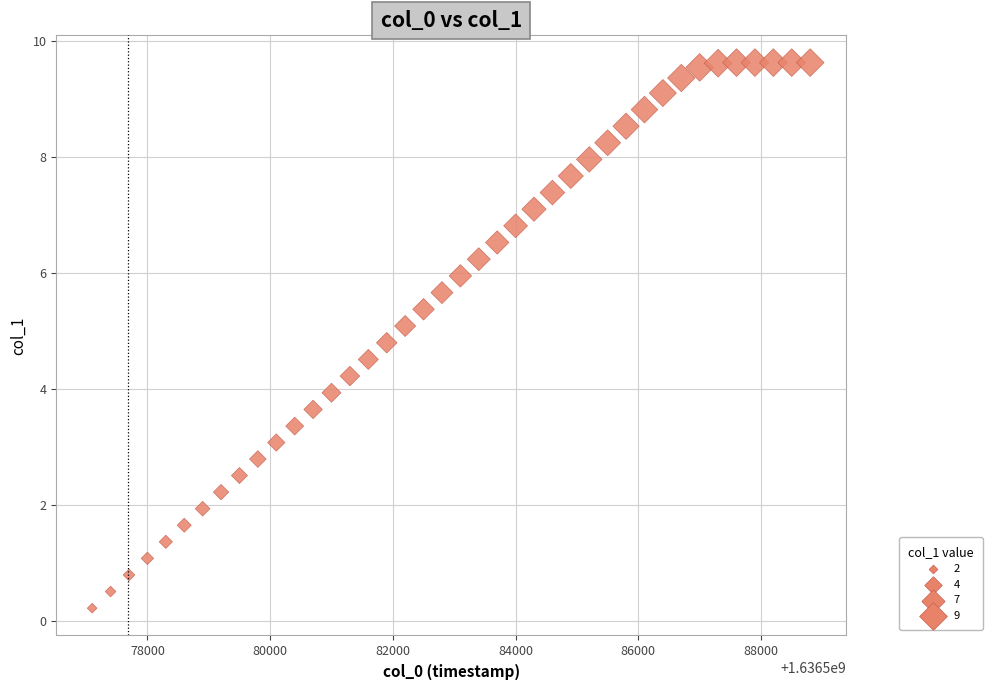

What is the range of Y values (max minus min)?

9.4